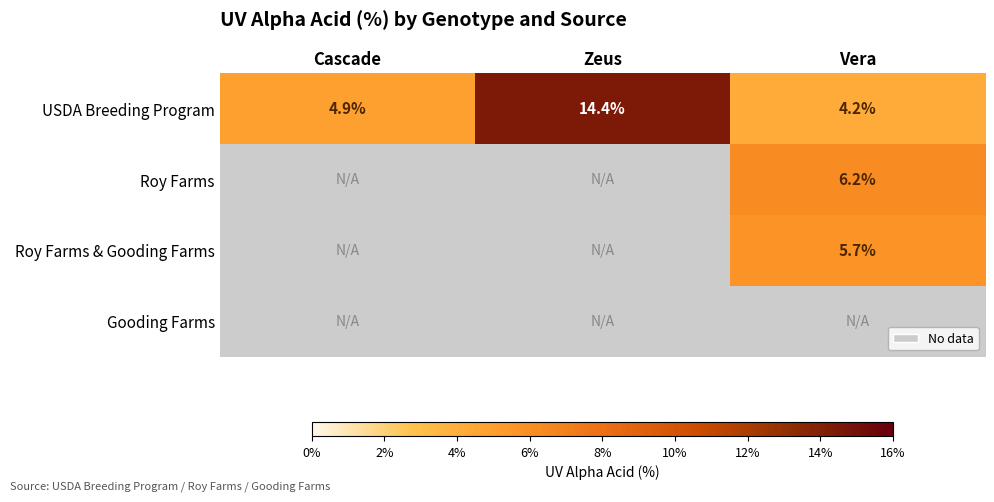

Is the value of USDA Breeding Program at Vera greater than the value of Roy Farms & Gooding Farms at Vera?

No